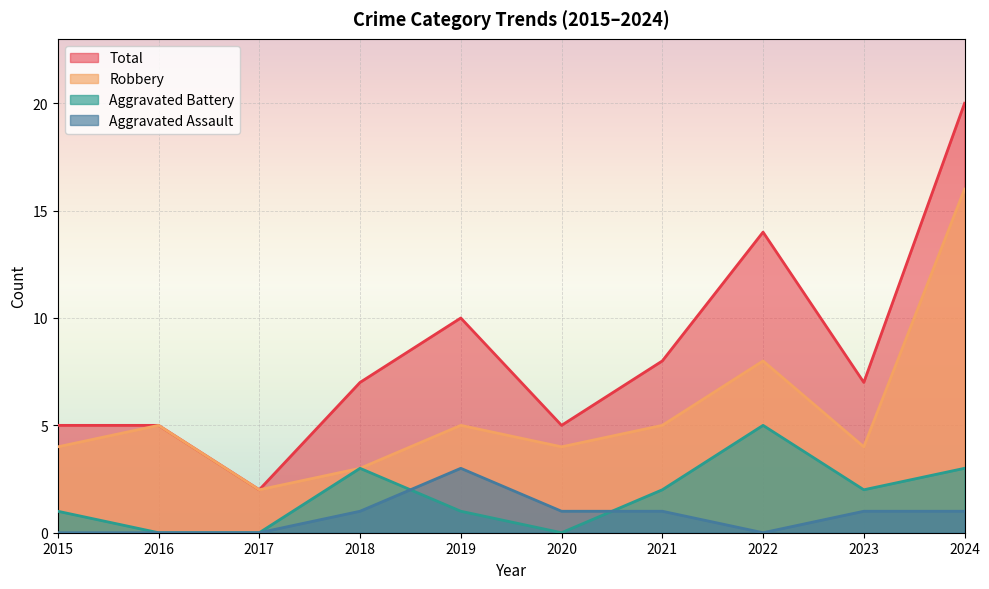

Reading left to right, list all the values displayed in this chart.

Aggravated Assault: 0	0	0	1	3	1	1	0	1	1
Aggravated Battery: 1	0	0	3	1	0	2	5	2	3
Robbery: 4	5	2	3	5	4	5	8	4	16
Total: 5	5	2	7	10	5	8	14	7	20